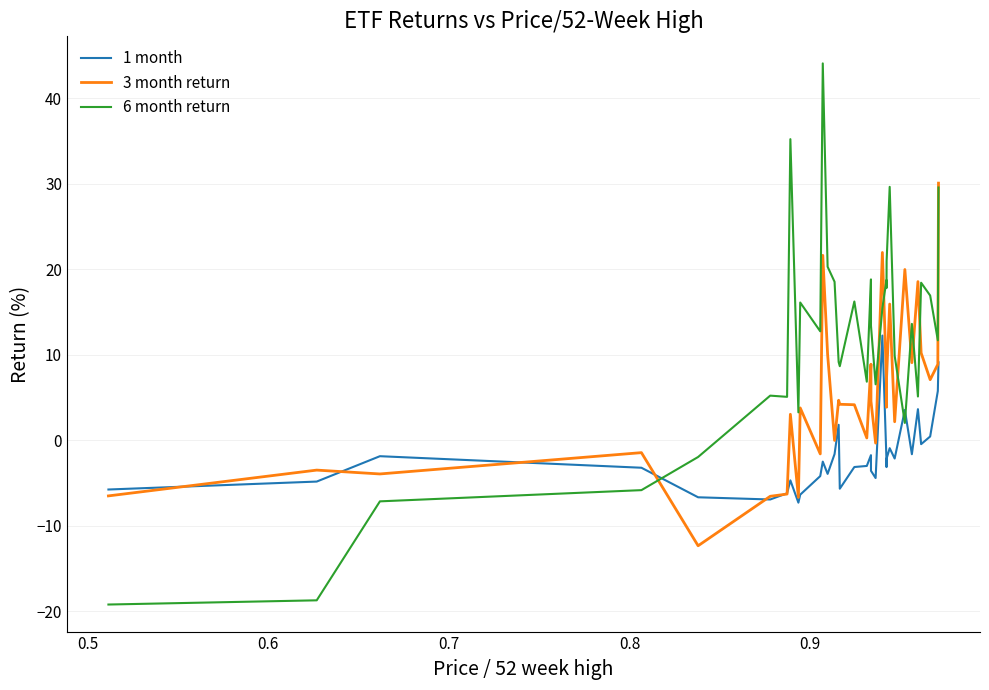

List the series in order of their overall mean, highest first.

6 month return, 3 month return, 1 month